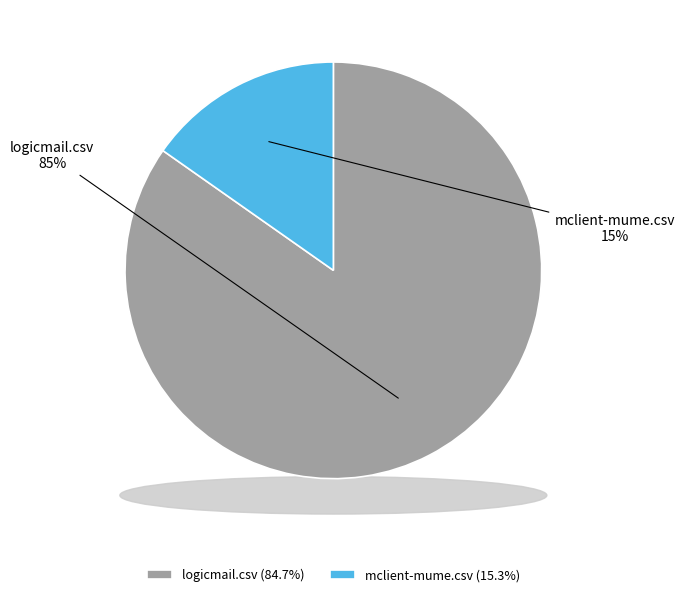

Does logicmail.csv represent more than half of the total?

Yes